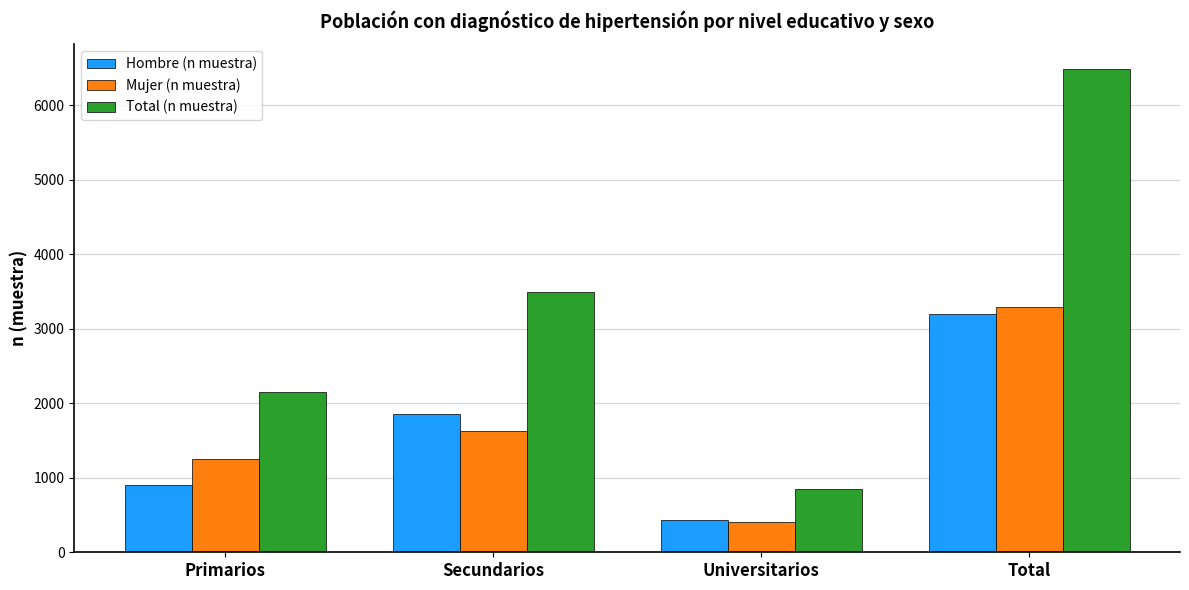

Where is Total (n muestra) nearest to the value 3671?

Secundarios